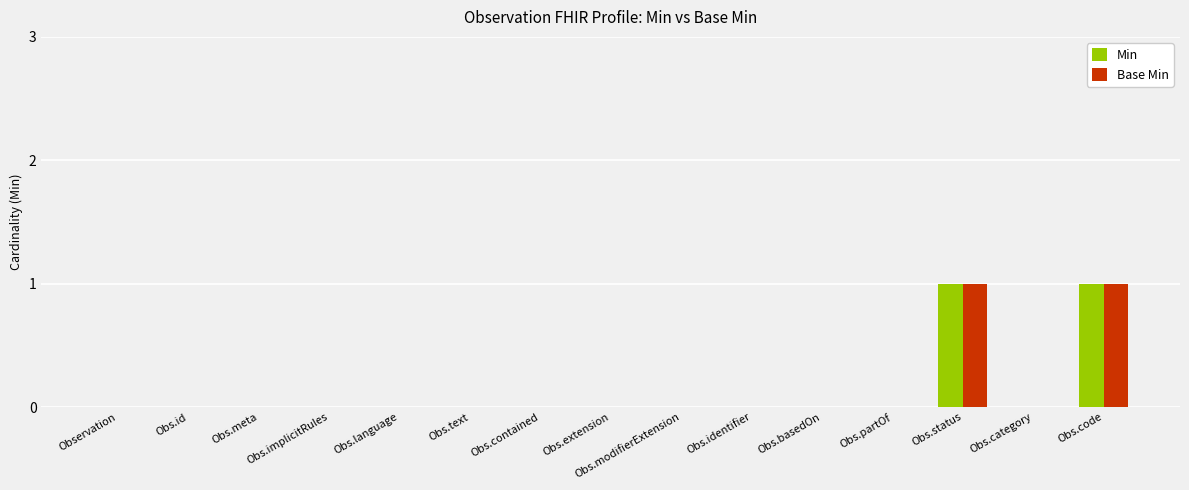

Is it true that Min equals 0 at Observation?

True